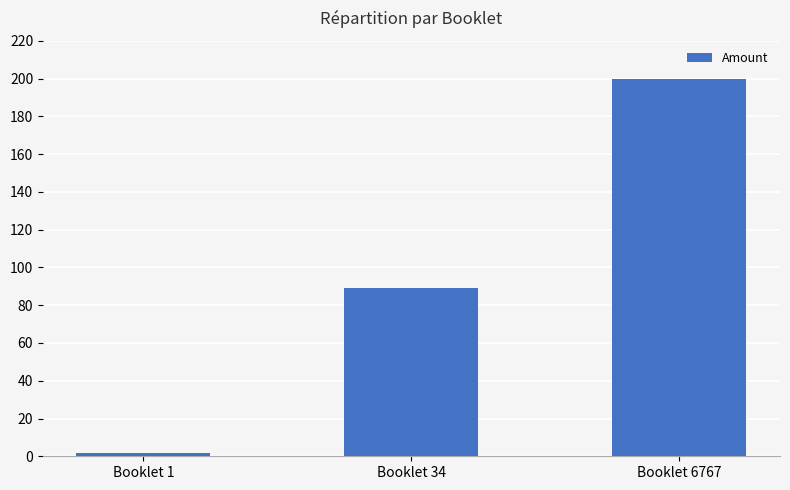

What is the difference between the values at Booklet 6767 and Booklet 34?

111